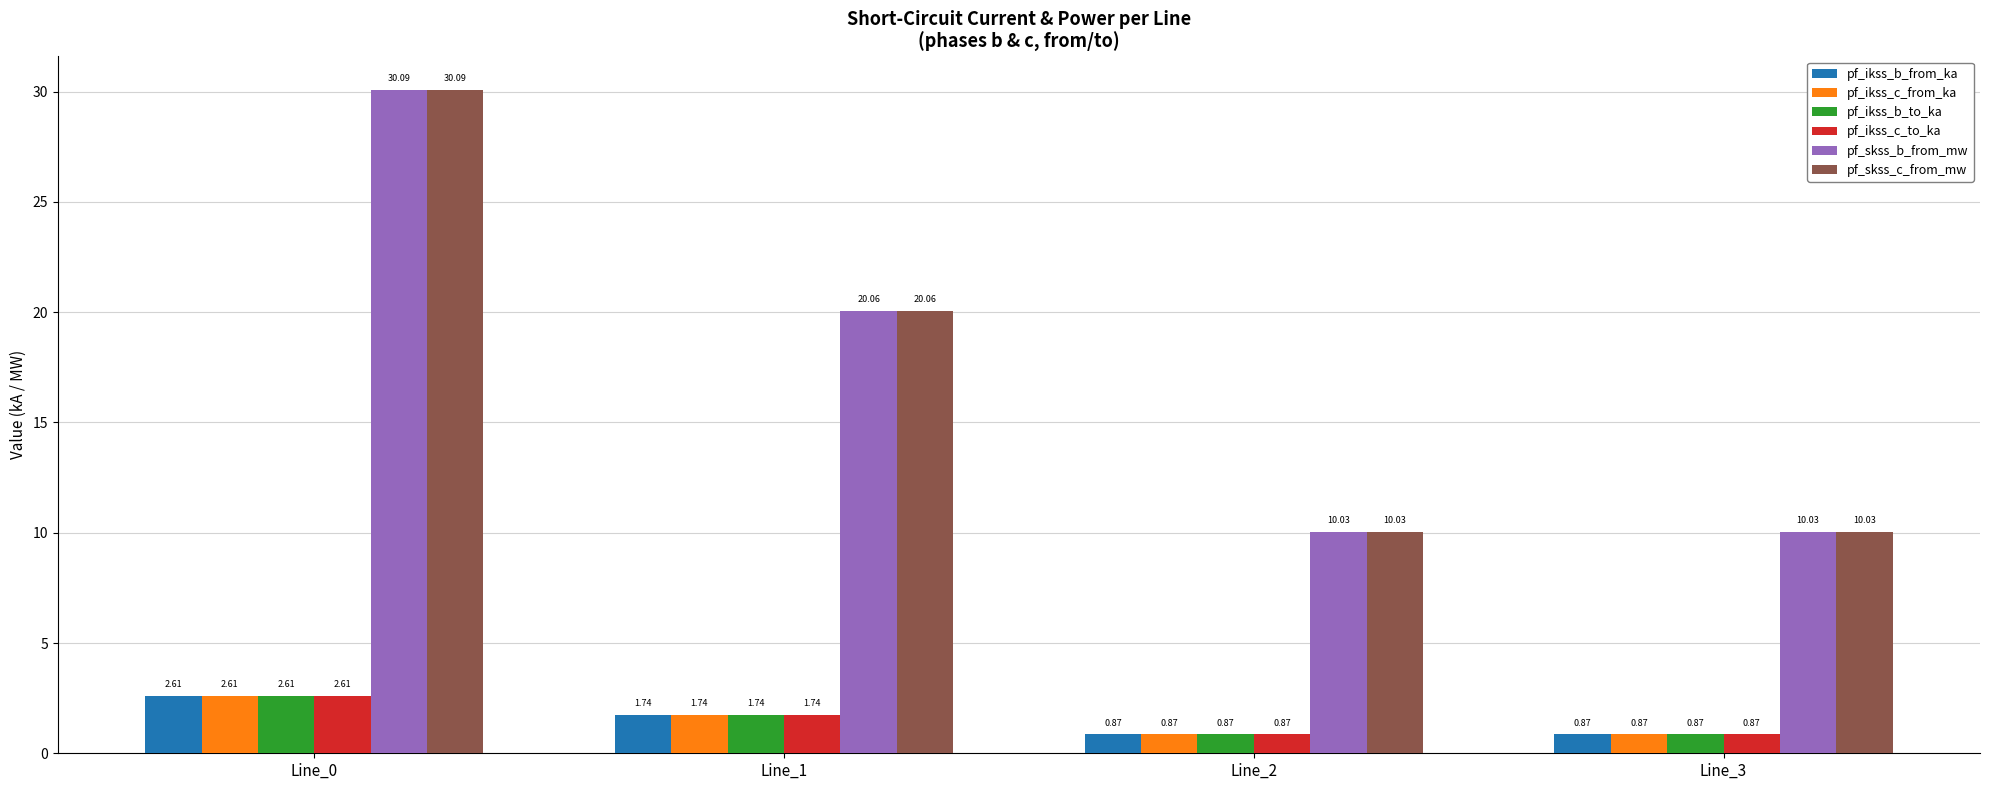

What is the sum of the pf_ikss_c_from_ka values at Line_1 and Line_3?

2.6